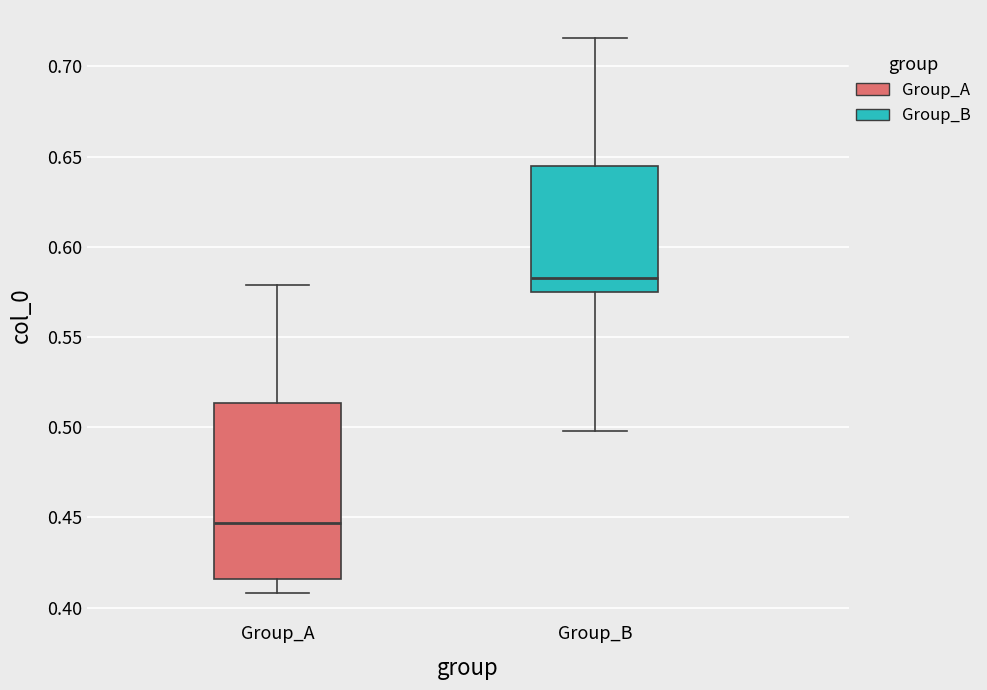

Comparing the boxes themselves (not the whiskers), which one is the tallest?

Group_A